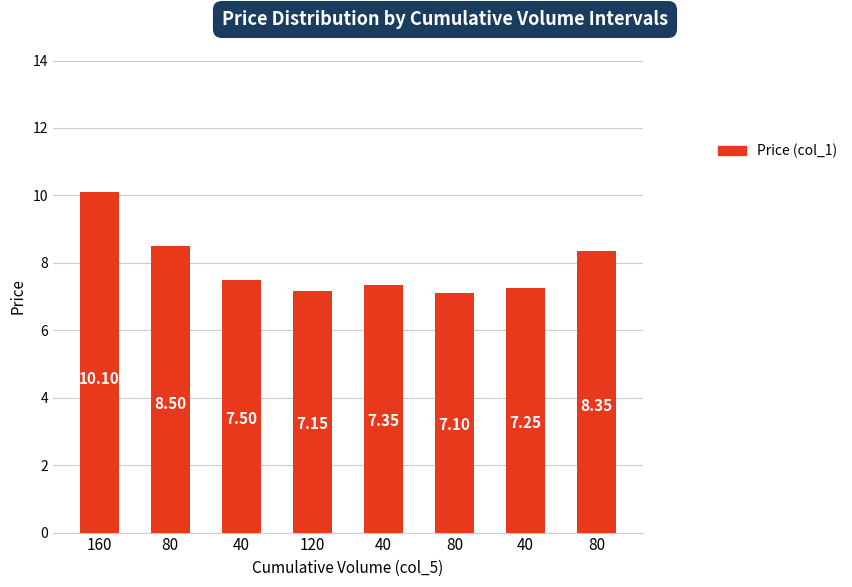

Count the number of data series in this chart.

1